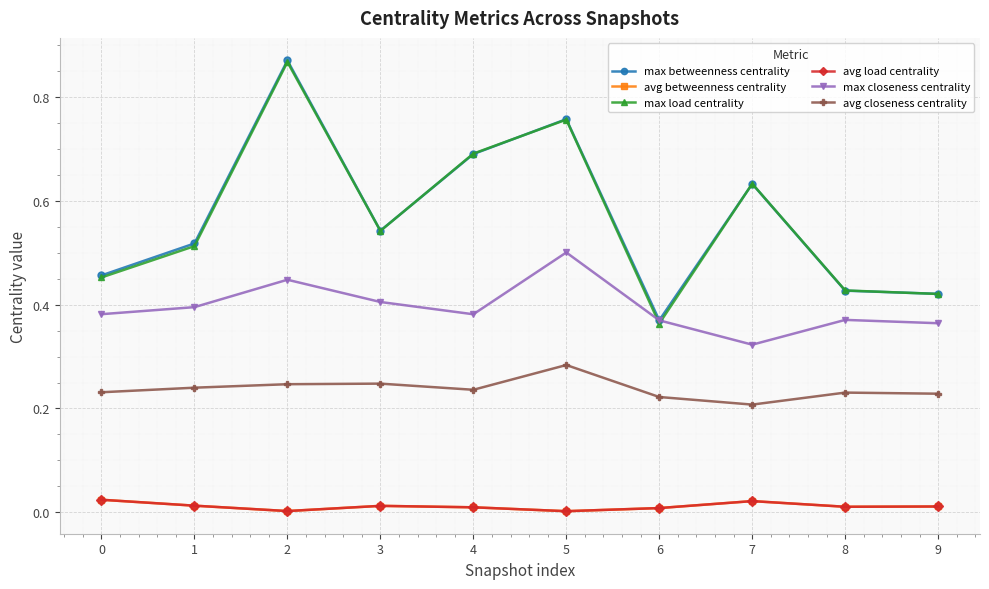

Which series has the widest spread of values?

max load centrality